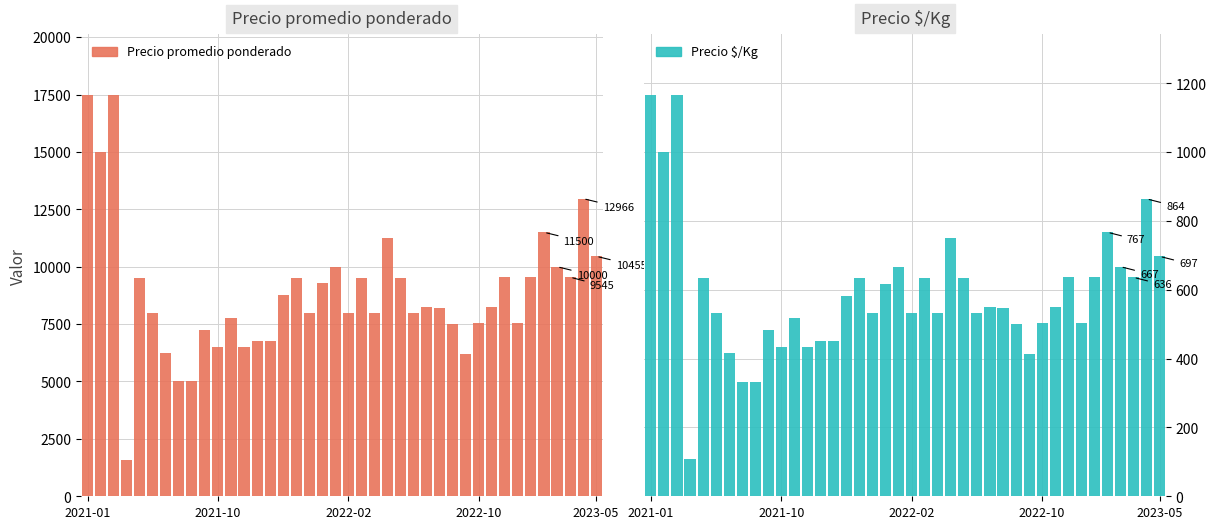

What is the value of the Precio $/Kg bar at the 22nd from the left?

633